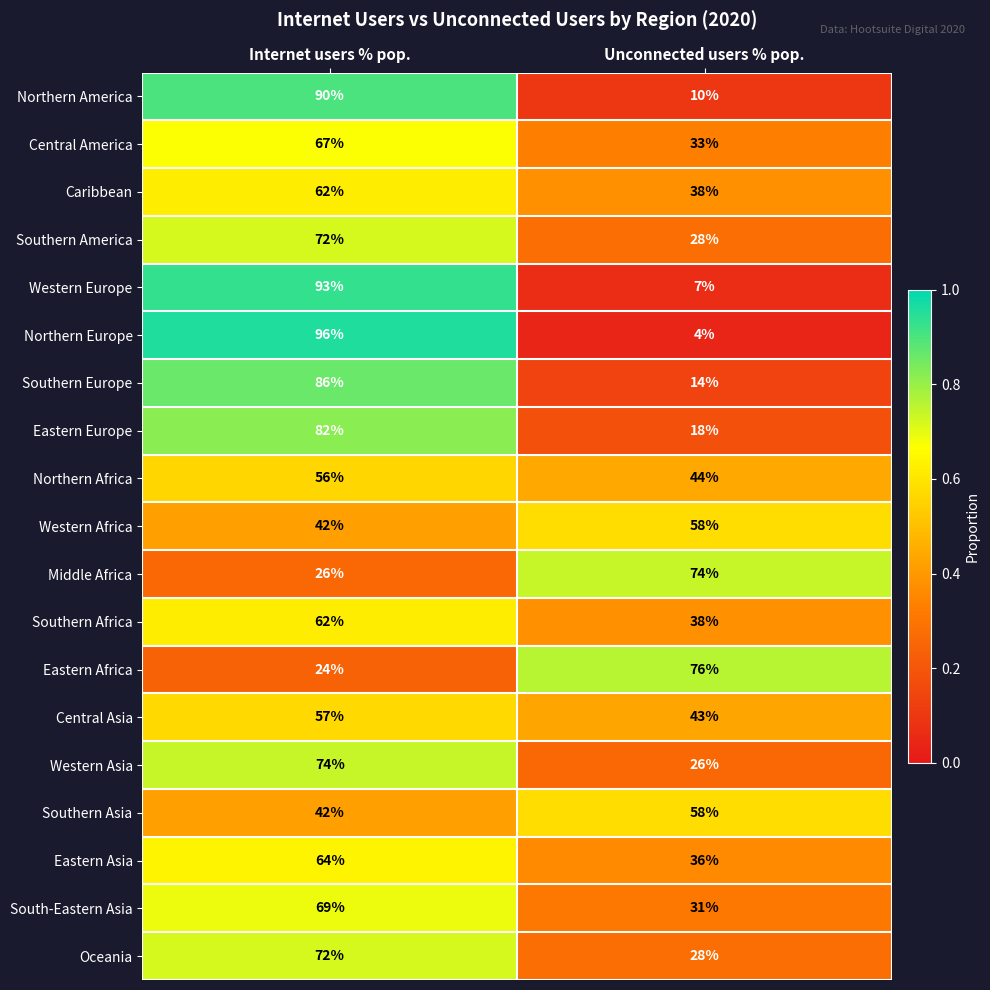

Read the Southern Asia value at Unconnected users % pop..

58